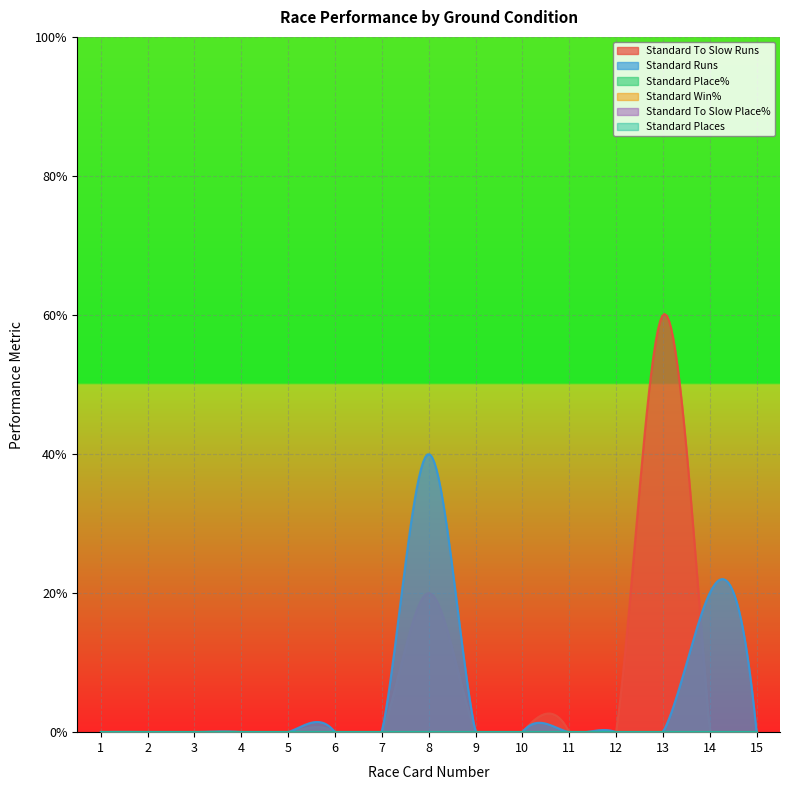

True or false: Standard Win% has more than 2 interior local peaks.

False